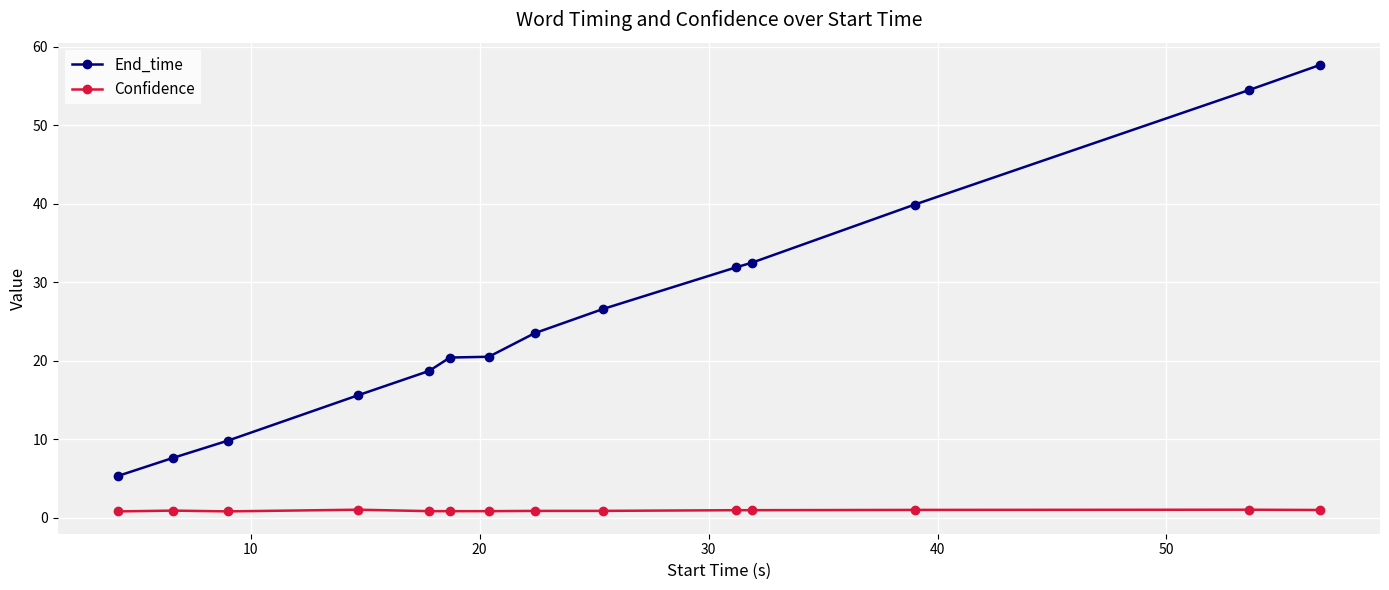

Which series has the largest range (max minus min)?

End_time